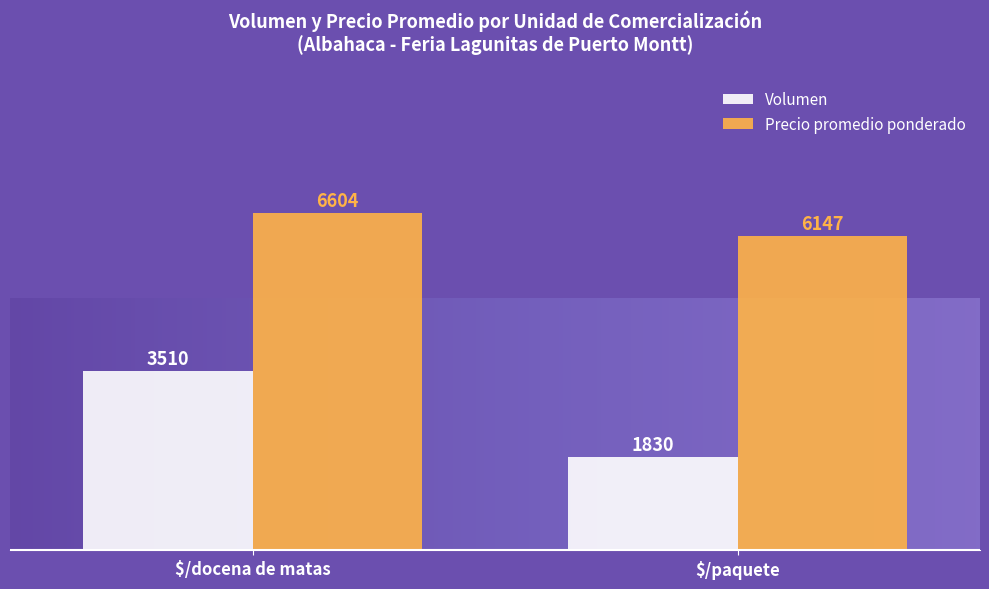

How many categories are shown in the chart?

2